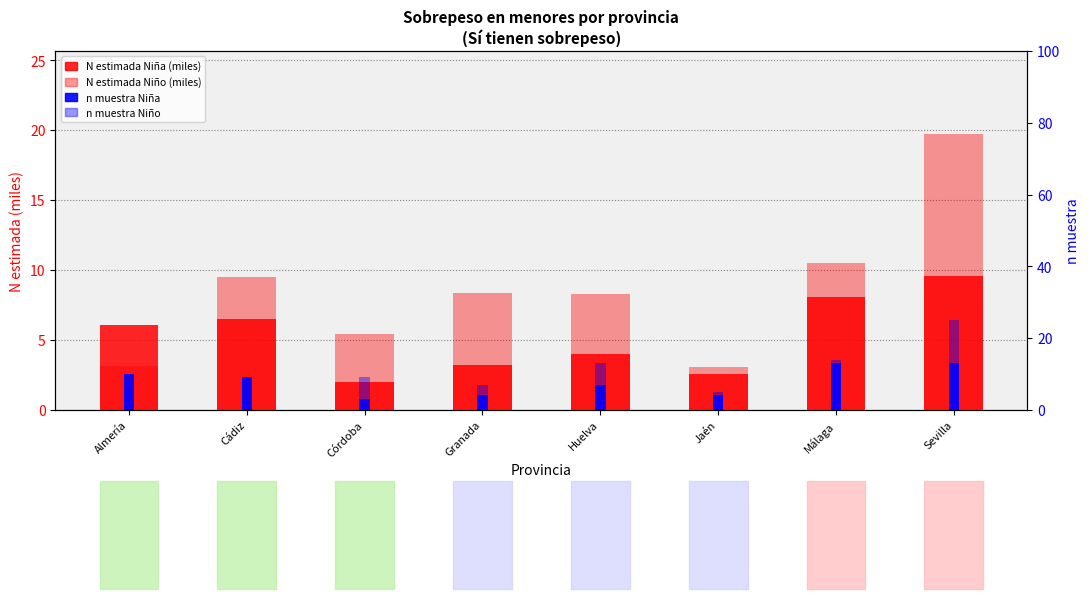

What is the sum of all Niño N (estimada, miles) values?

67.9